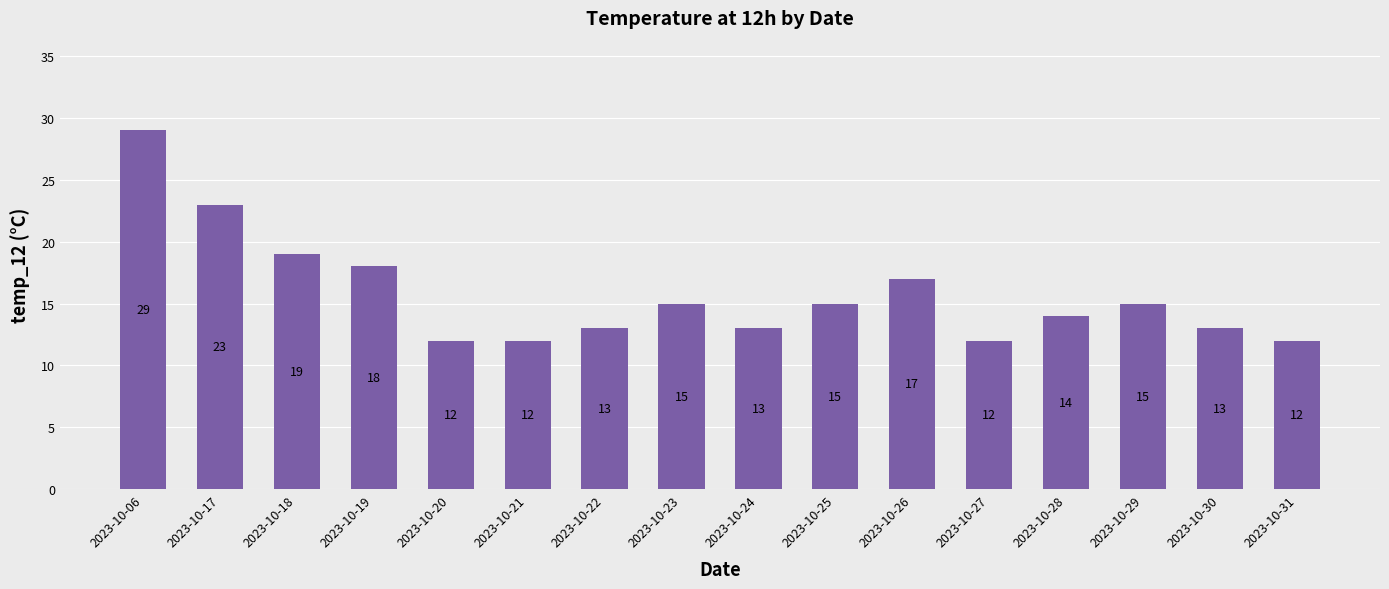

What is the greatest value displayed?

29